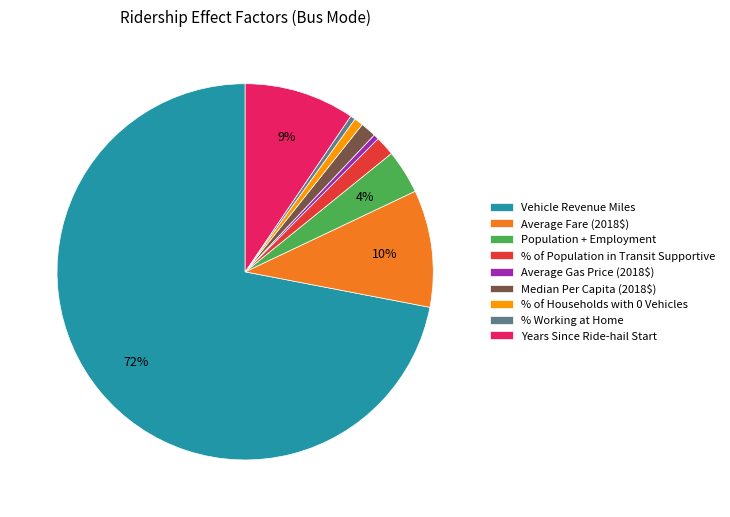

To the nearest percent, what is the combined percentage of Years Since Ride-hail Start and % of Population in Transit Supportive?

11%